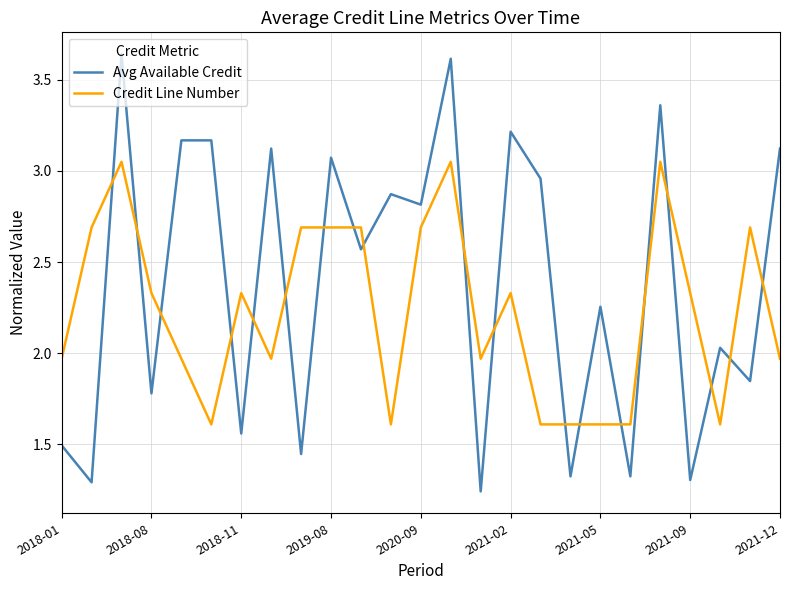

What is the average value of the Avg Available Credit series?

2.4